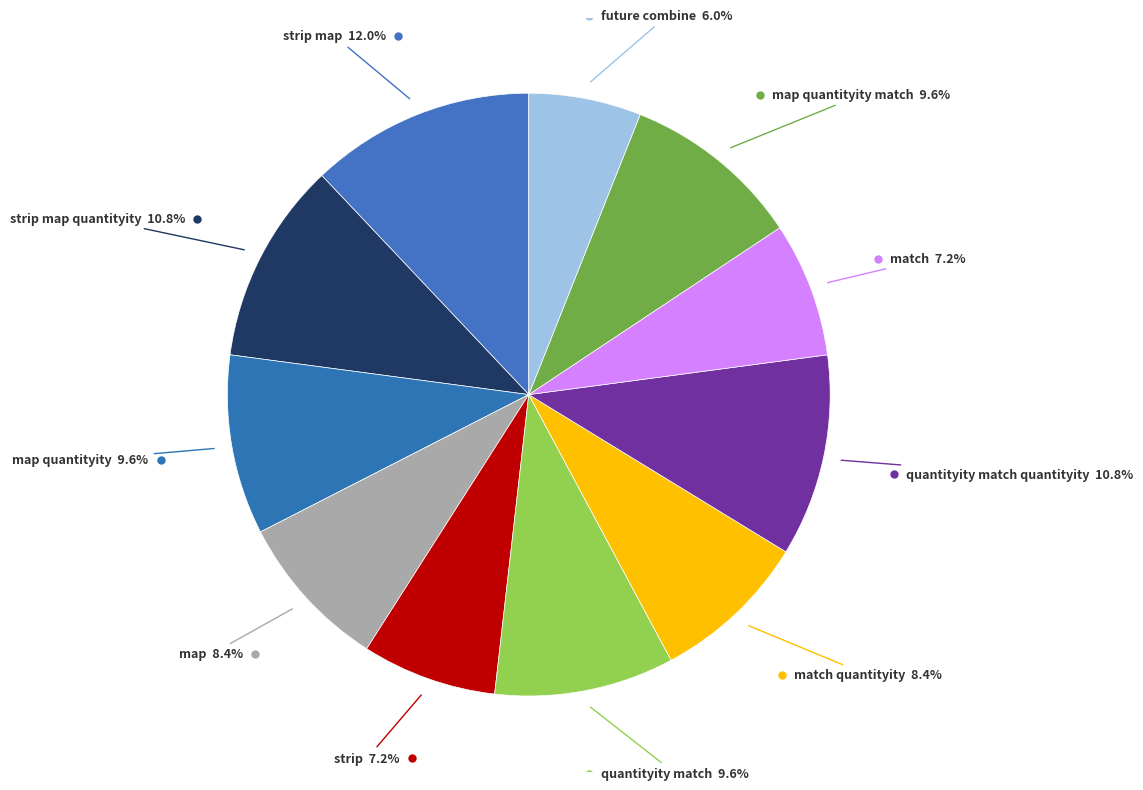

Which slice is the largest?

strip map